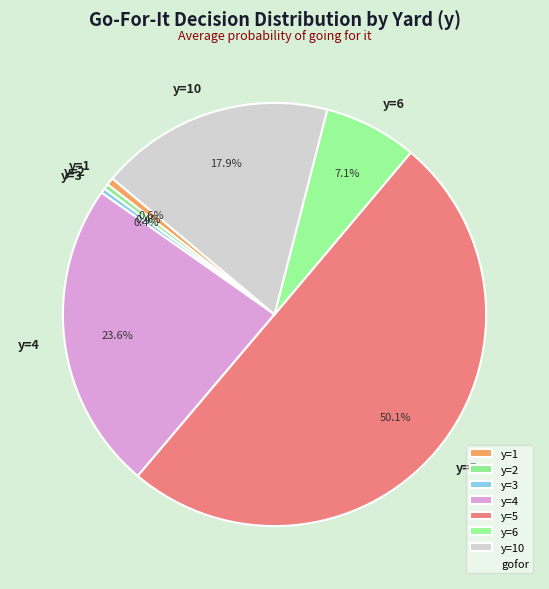

What is the largest slice in the pie chart?

y=5